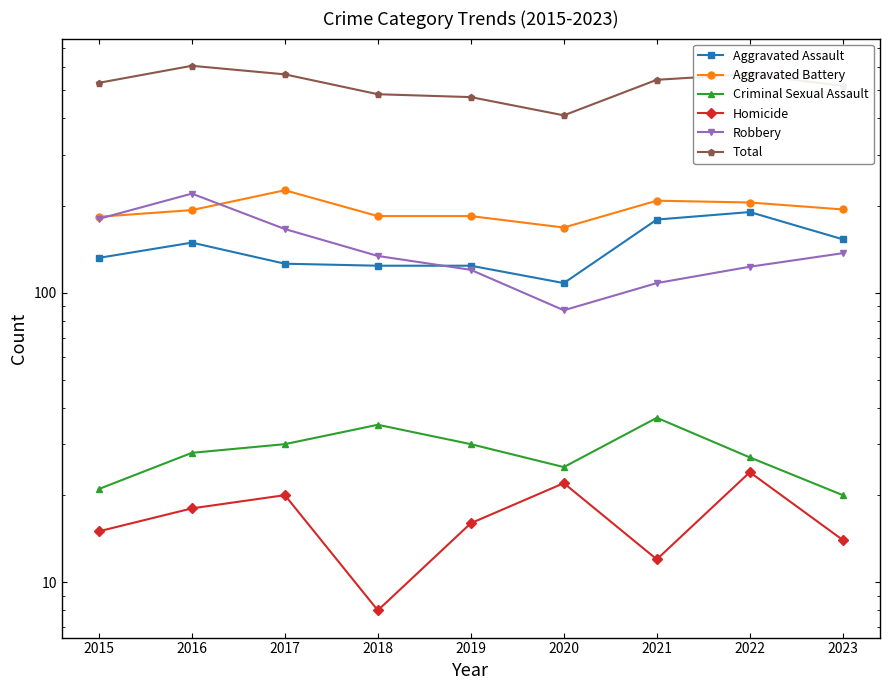

Which category has the lowest value across all series?

2018